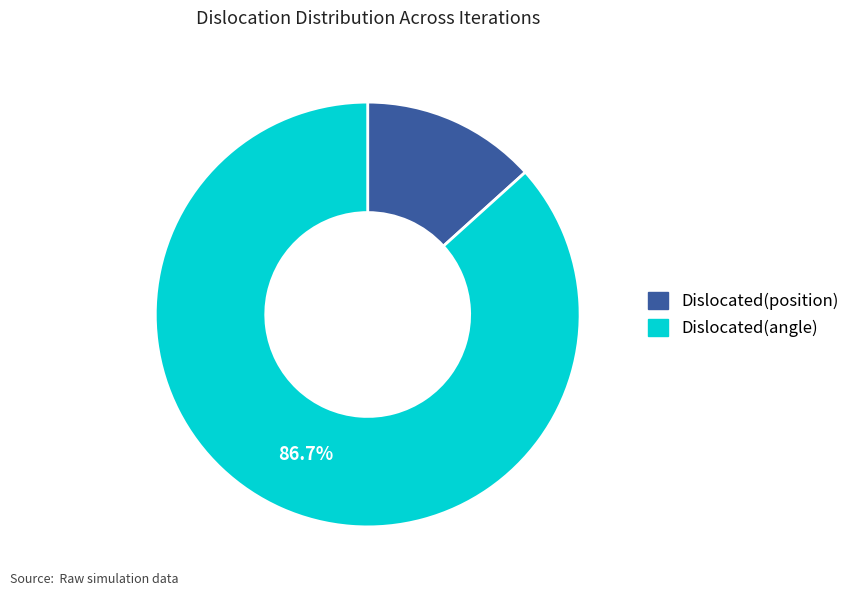

Is the sum of Dislocated(angle) and Dislocated(position) greater than half?

Yes